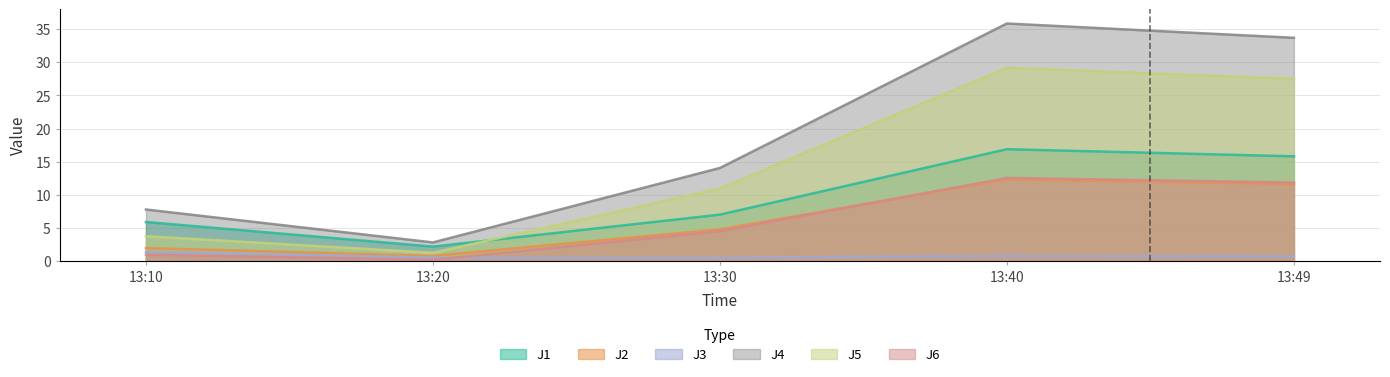

Rank the series at 13:49 from lowest to highest value.

J3, J2, J6, J1, J5, J4